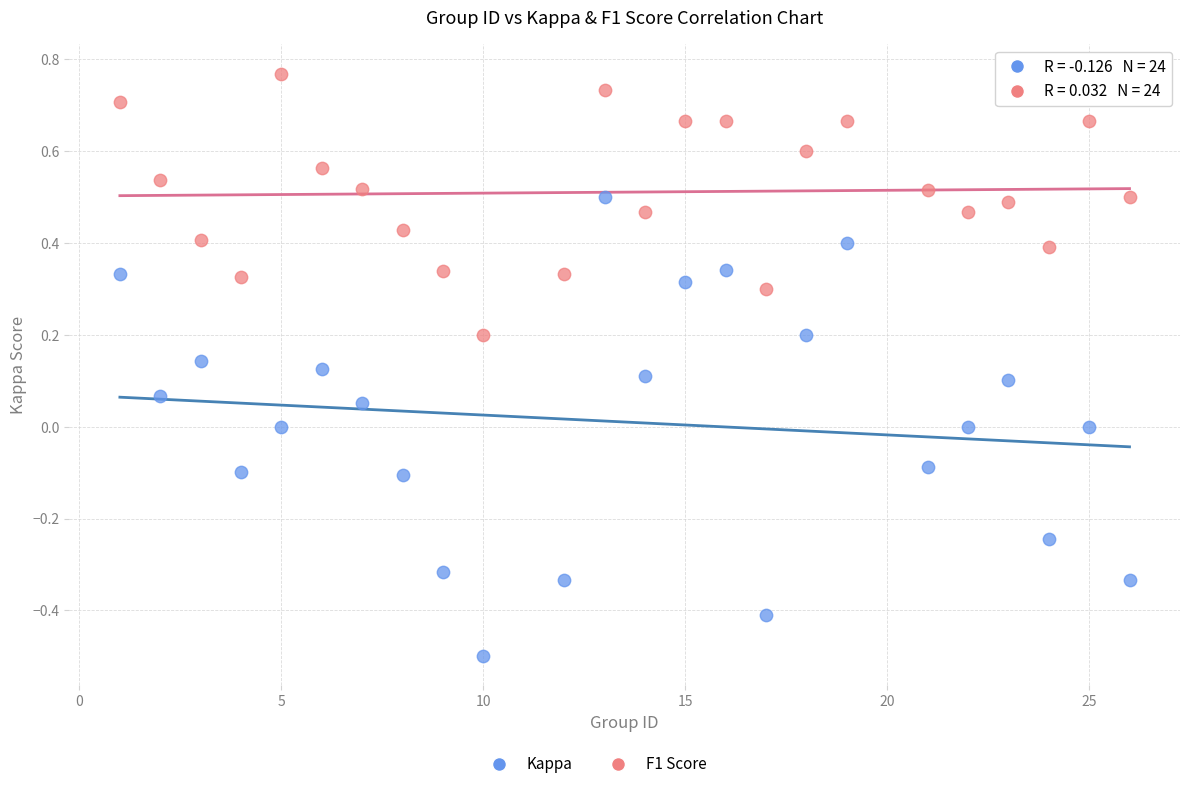

Which series contains the highest Y value?

F1 Score